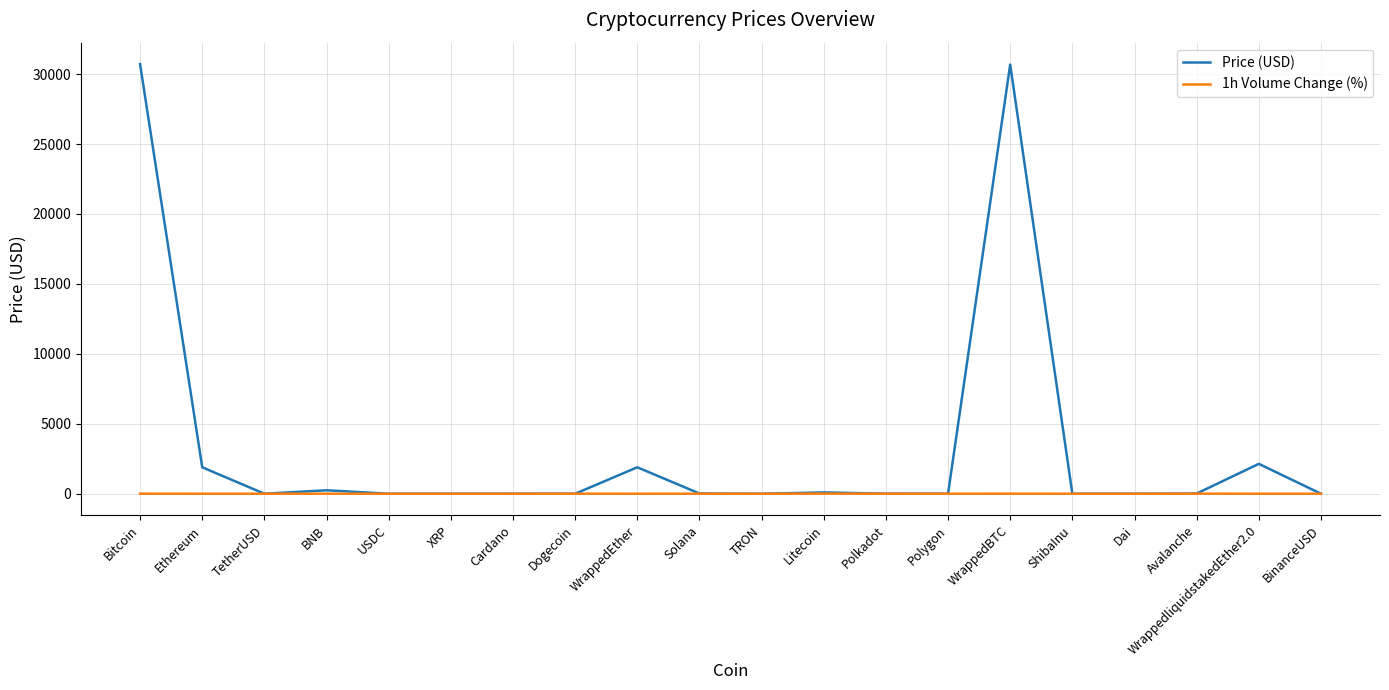

What is the highest value of the Price (USD) series?

30710.2